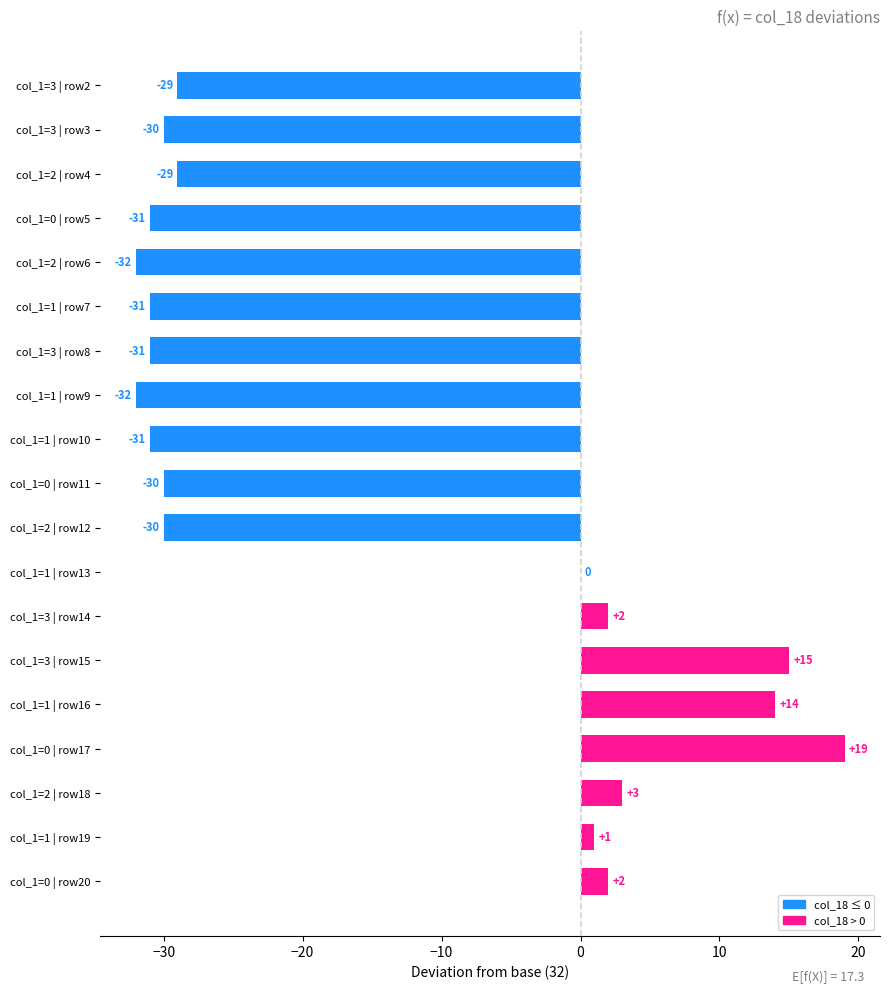

How many distinct data groups are displayed?

1